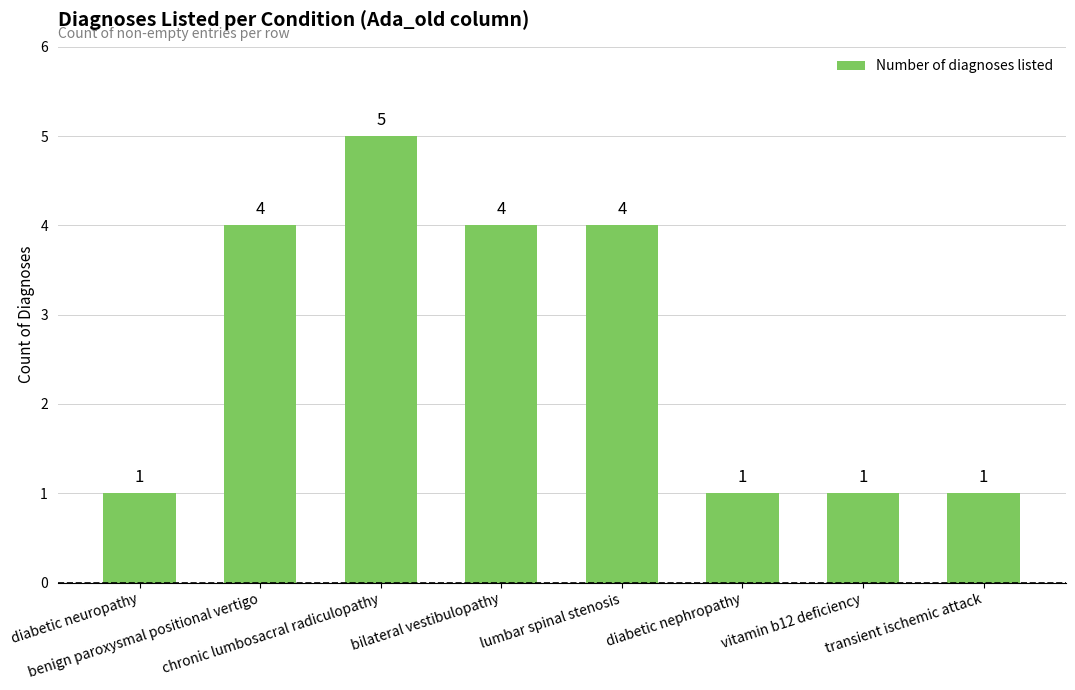

Is it true that the value at benign paroxysmal positional vertigo is 4?

True